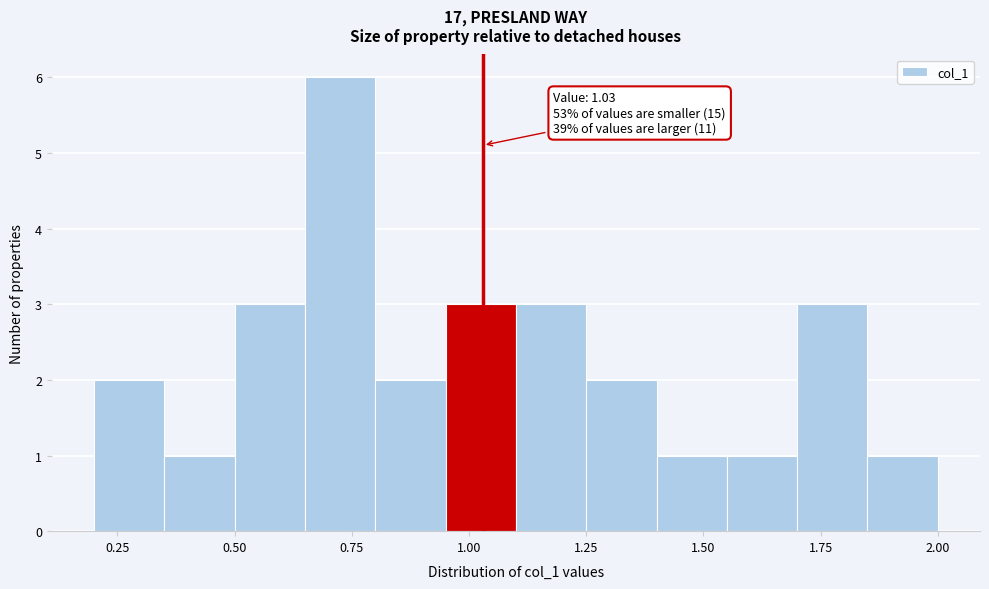

Read against the x-axis, roughly where is the centre of the tallest bar?

0.75